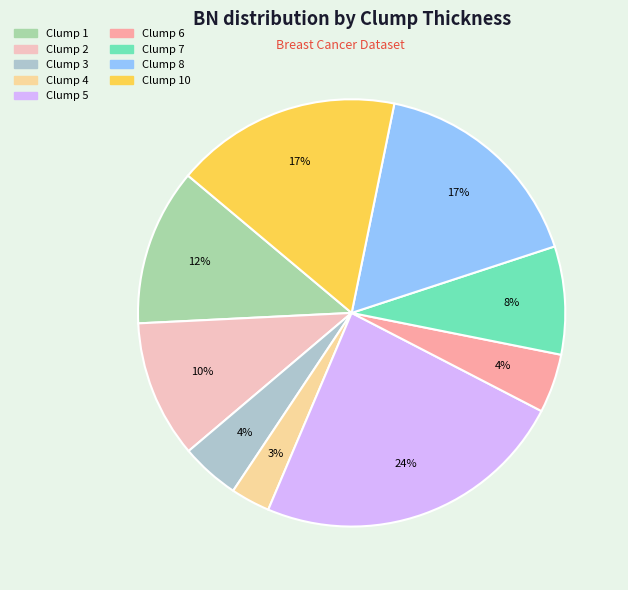

Does any single category account for the majority?

No